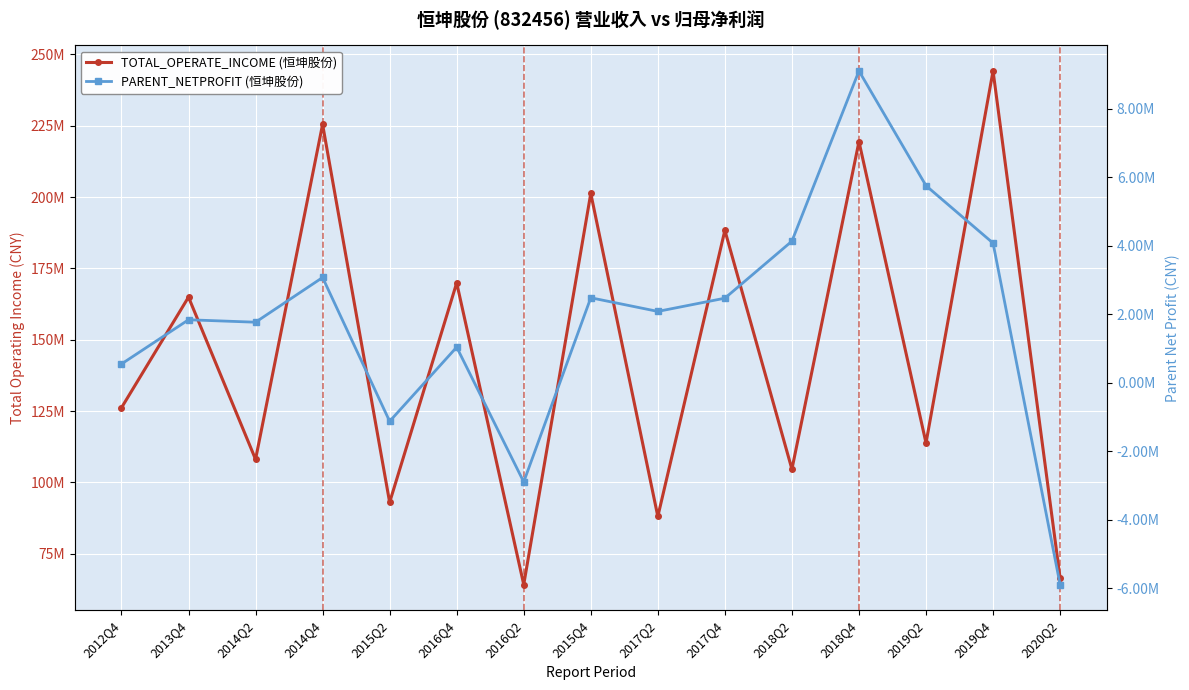

The PARENT_NETPROFIT (恒坤股份) series shows -776022.8 at 2015Q2. True or false?

False